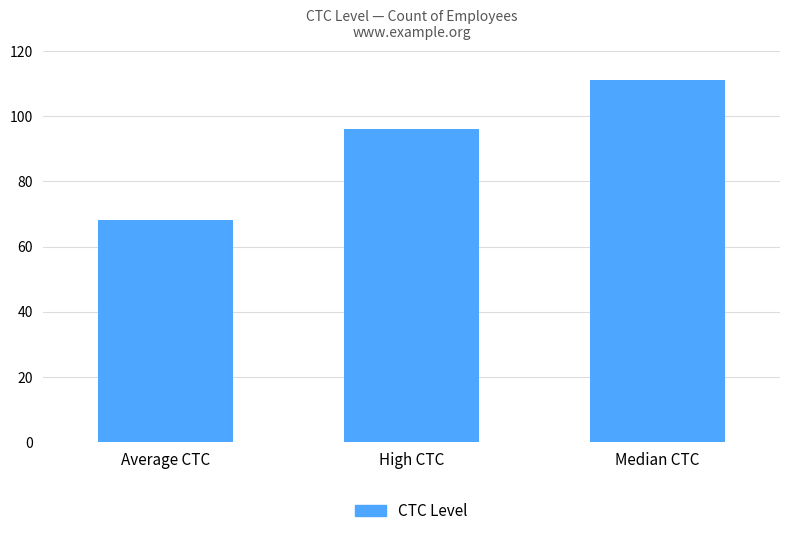

What is the value of the 1st bar from the left?

68